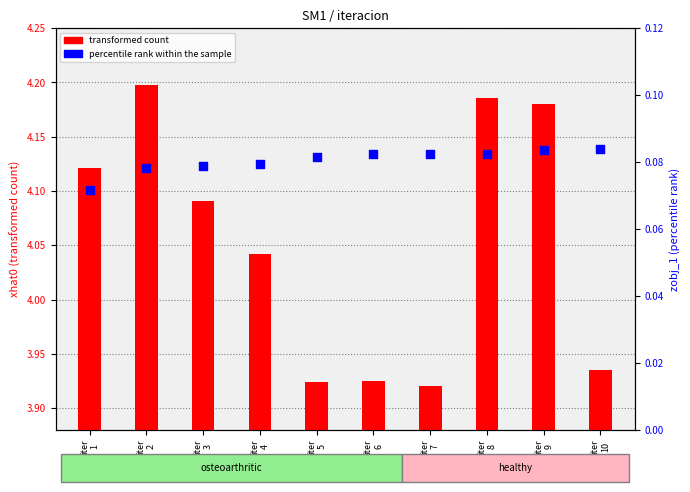

What is the total value across all series at iter
2?

4.3